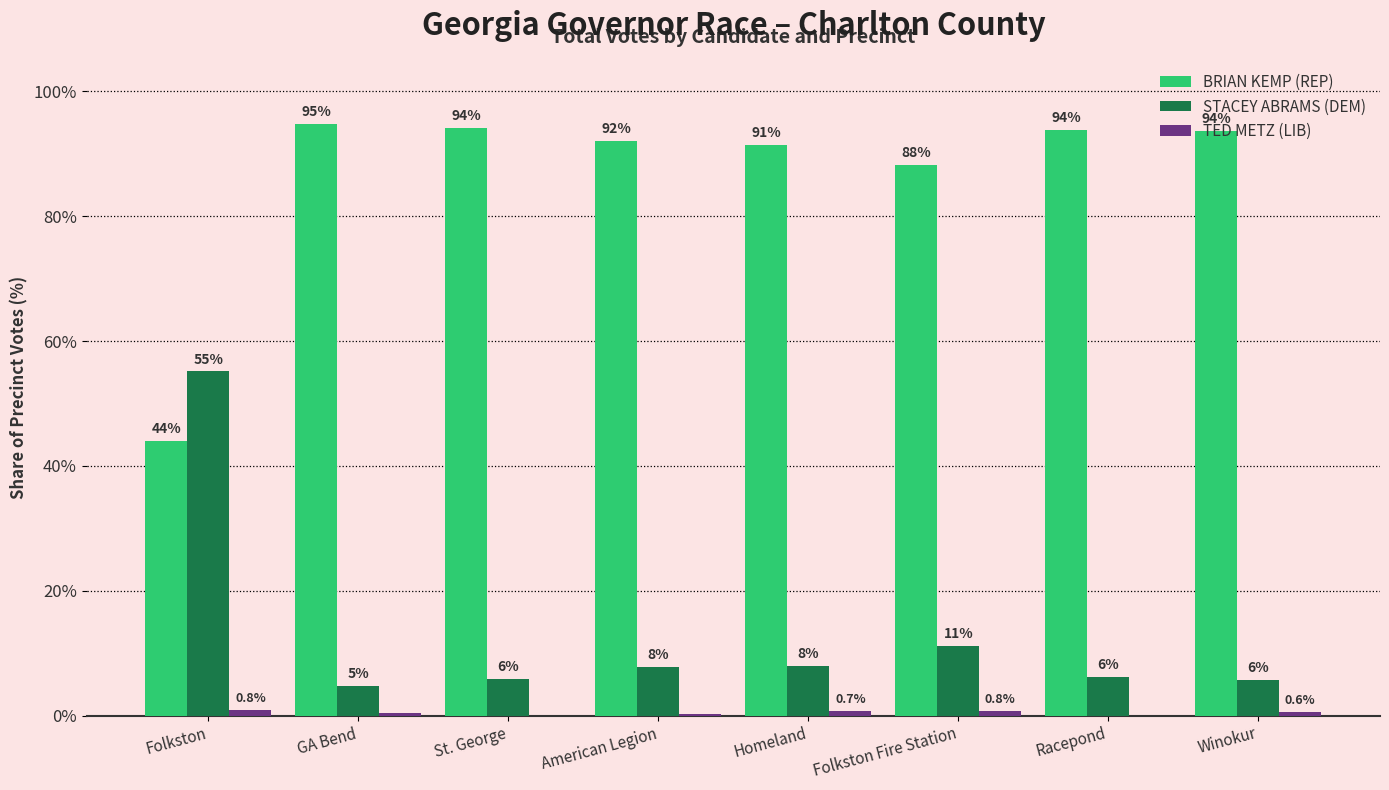

Which category has the highest value in the STACEY ABRAMS (DEM) series?

Folkston